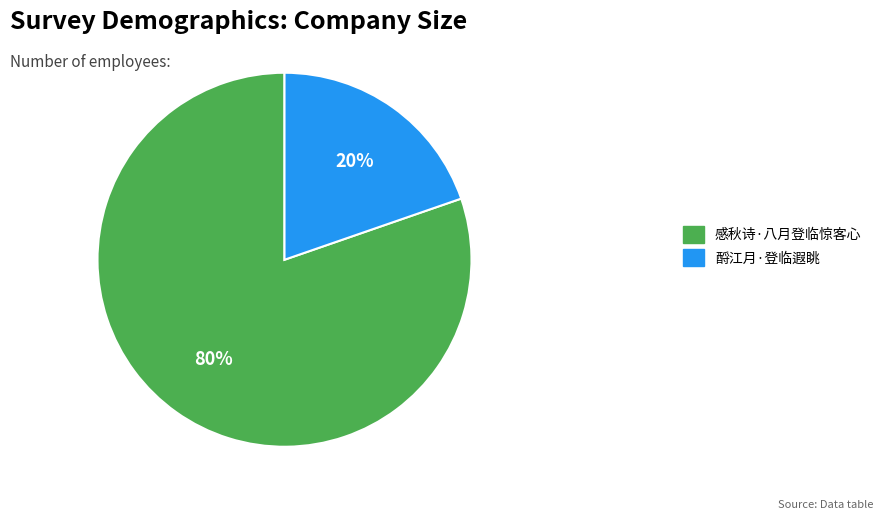

To the nearest percent, what portion does 酹江月·登临遐眺 represent?

20%